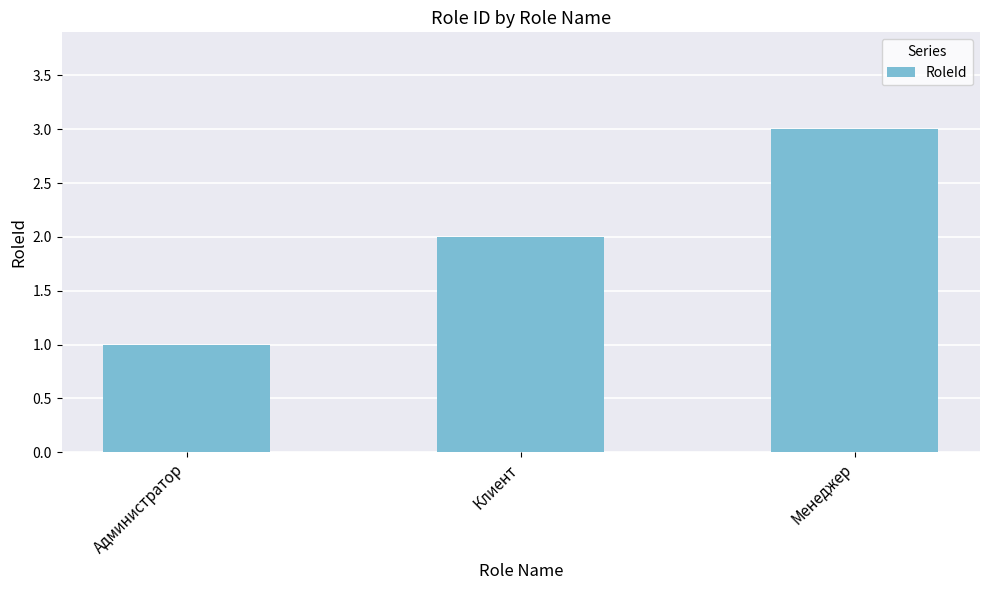

Rank the categories by value from lowest to highest.

Администратор, Клиент, Менеджер